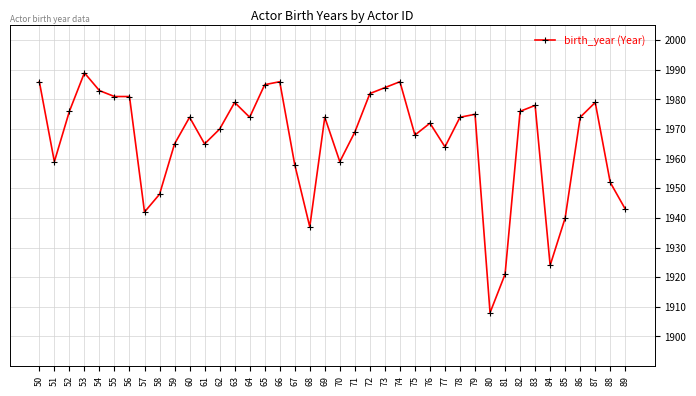

The chart shows a value of 2779 at 56. True or false?

False